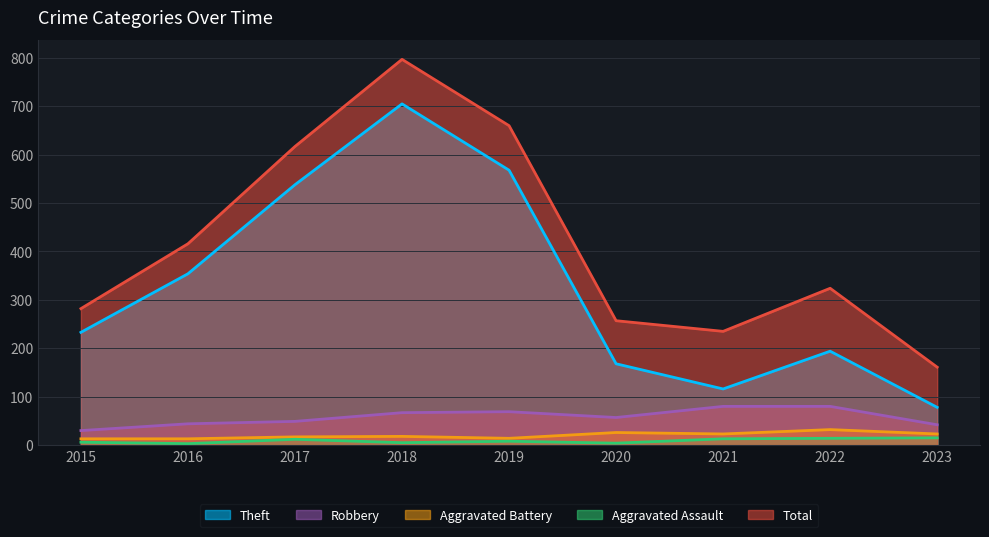

True or false: Total and Robbery cross at least once.

False